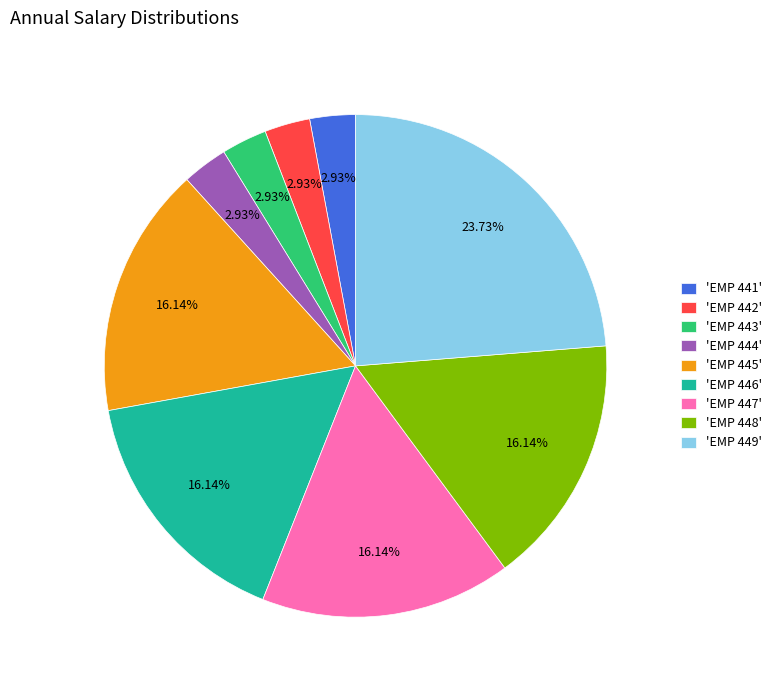

Is there a majority slice in this chart?

No